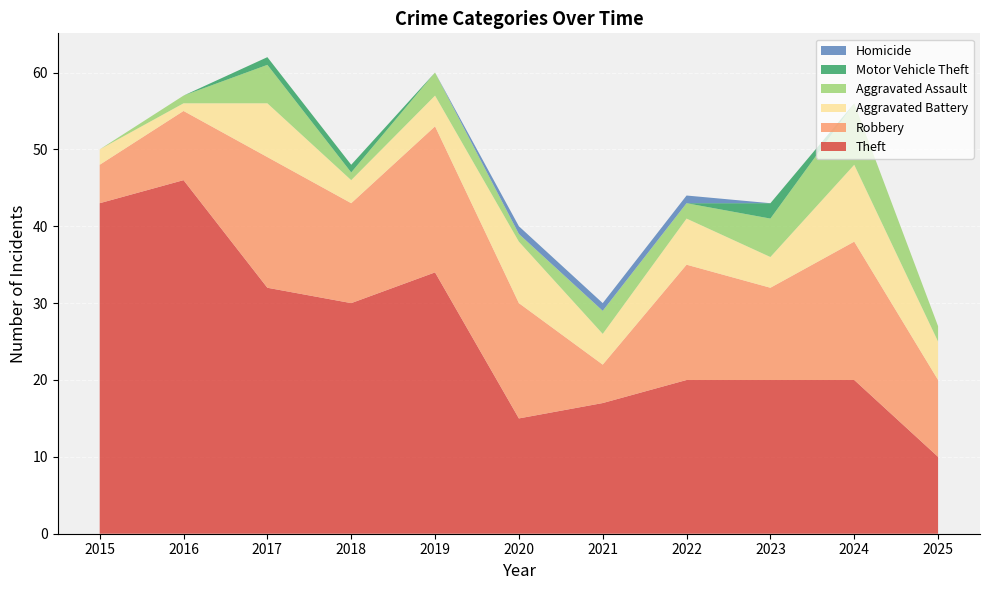

Reading left to right, list all the values displayed in this chart.

Theft: 2015=43	2016=46	2017=32	2018=30	2019=34	2020=15	2021=17	2022=20	2023=20	2024=20	2025=10
Robbery: 2015=5	2016=9	2017=17	2018=13	2019=19	2020=15	2021=5	2022=15	2023=12	2024=18	2025=10
Aggravated Battery: 2015=2	2016=1	2017=7	2018=3	2019=4	2020=8	2021=4	2022=6	2023=4	2024=10	2025=5
Aggravated Assault: 2015=0	2016=1	2017=5	2018=1	2019=3	2020=1	2021=3	2022=2	2023=5	2024=8	2025=2
Motor Vehicle Theft: 2015=0	2016=0	2017=1	2018=1	2019=0	2020=0	2021=0	2022=0	2023=2	2024=0	2025=0
Homicide: 2015=0	2016=0	2017=0	2018=0	2019=0	2020=1	2021=1	2022=1	2023=0	2024=0	2025=0